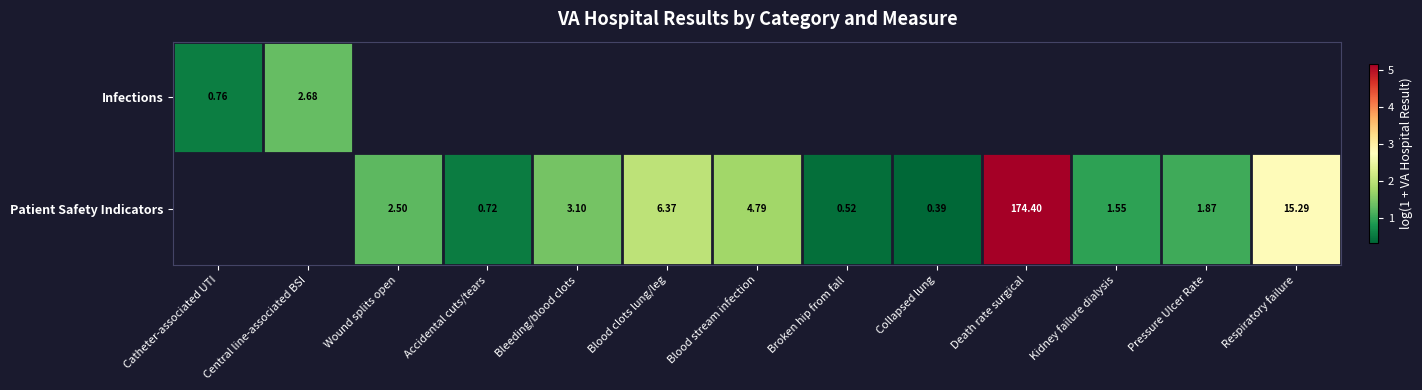

Which has a higher value, Collapsed lung or Catheter-associated UTI?

Catheter-associated UTI